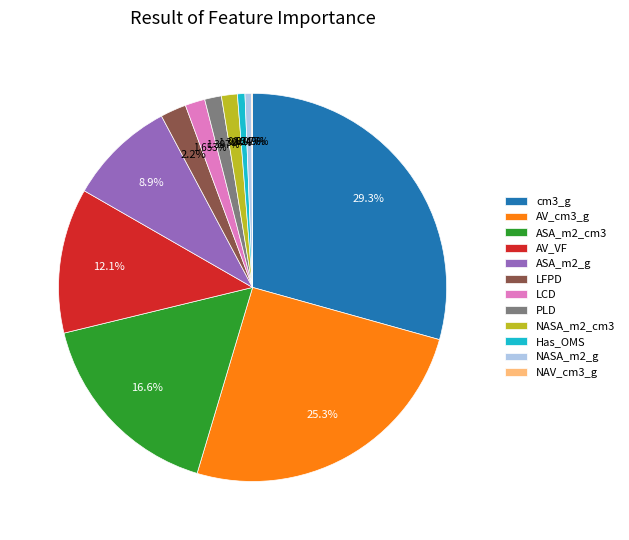

Which has a higher value, LCD or ASA_m2_cm3?

ASA_m2_cm3